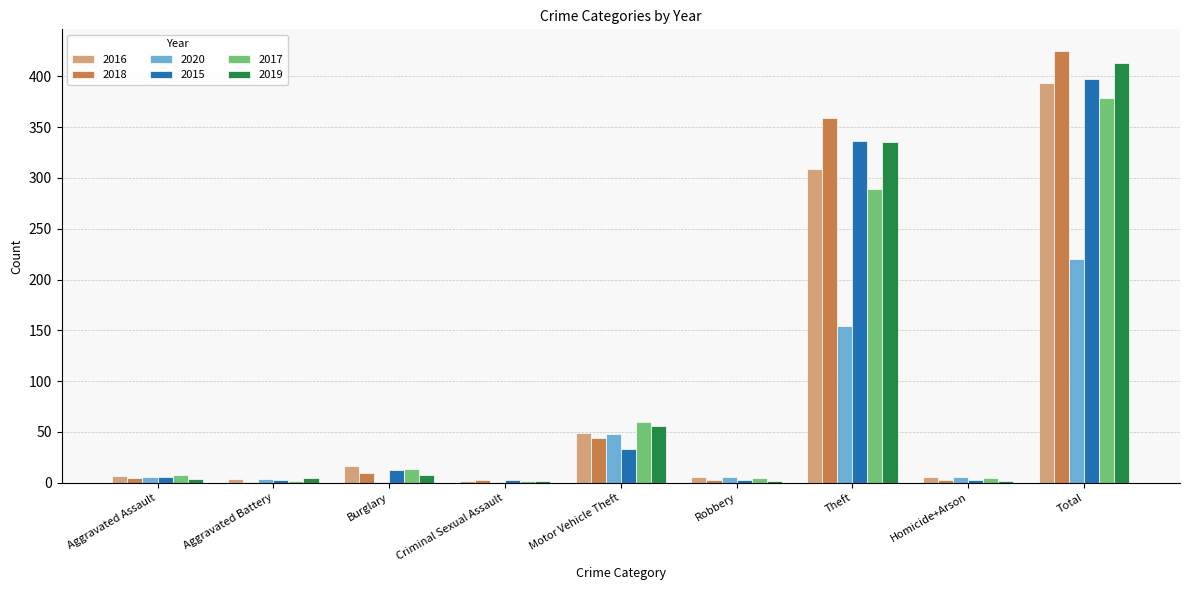

At which category is the sum across all series the highest?

Total